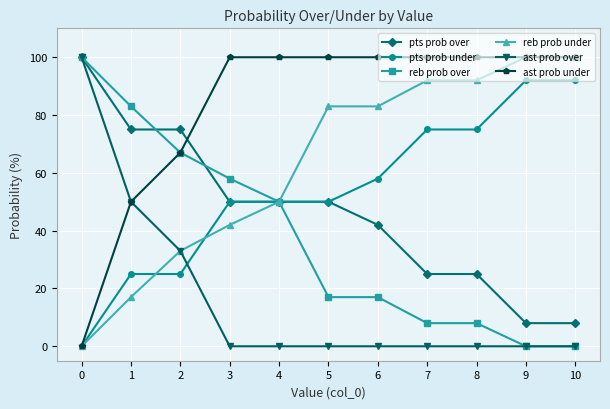

Is the value of pts prob over at 7 greater than the value of reb prob over at 4?

No